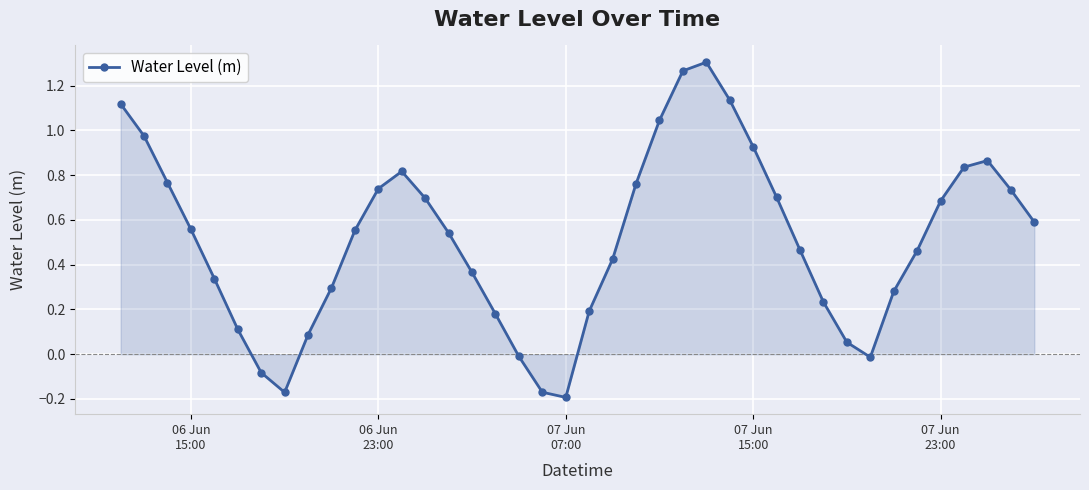

What is the sum of all values?

20.5